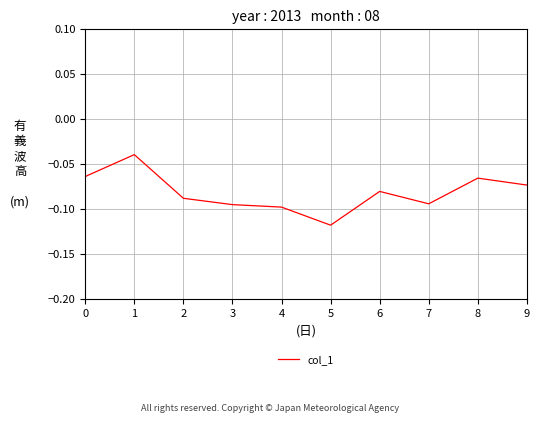

True or false: there are more than 2 points higher than both neighbors.

True